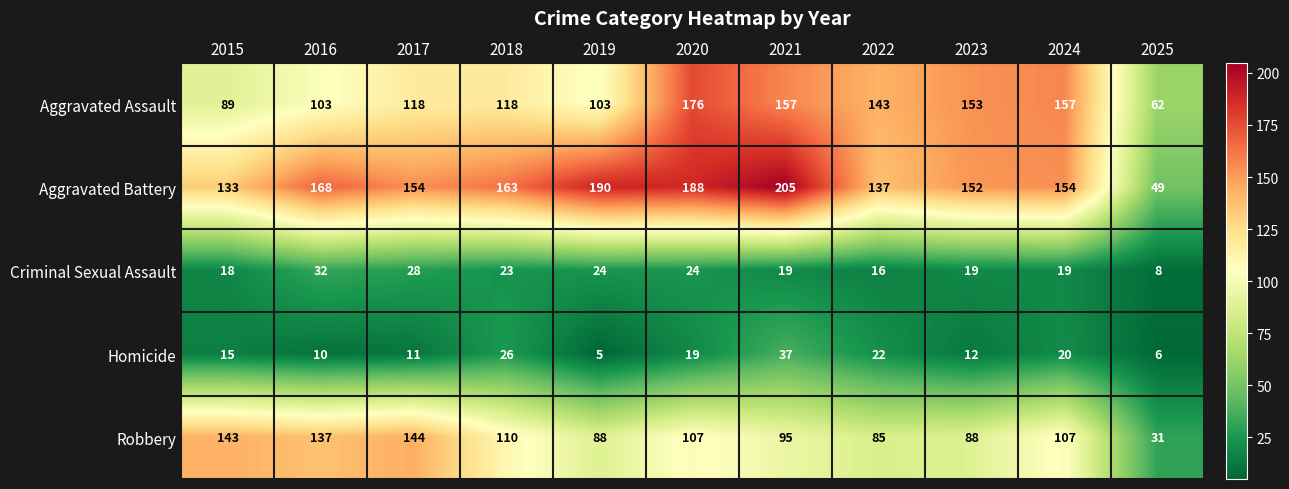

What is the sum of all Aggravated Assault values?

1379